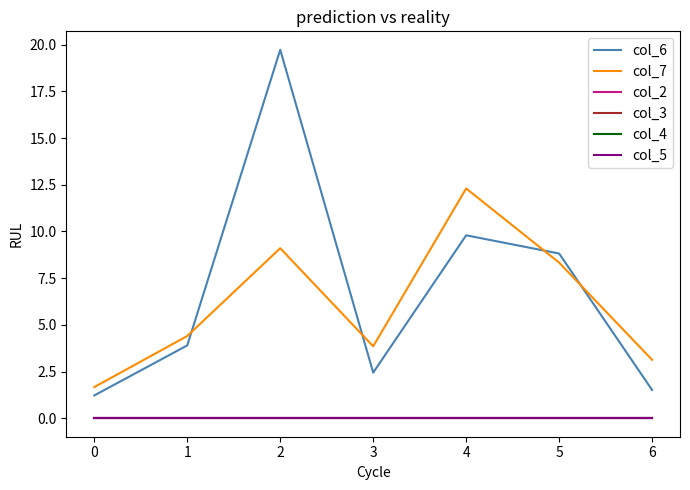

True or false: col_4 and col_3 cross at least once.

False